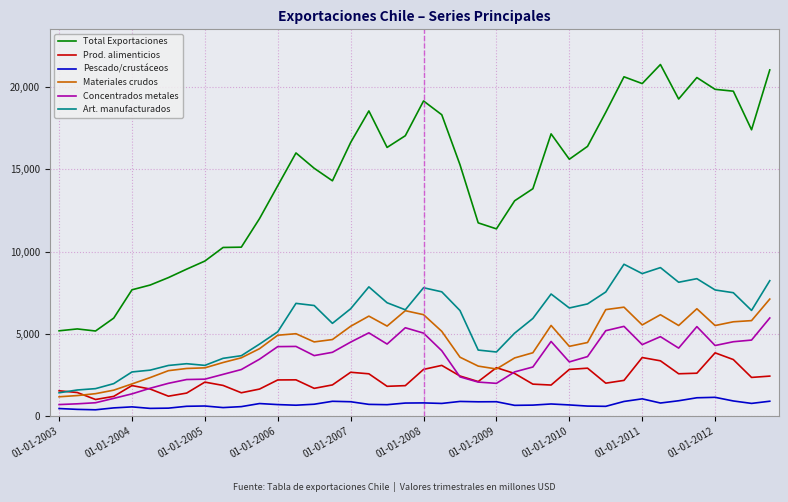

What is the maximum value shown in the chart?

21371